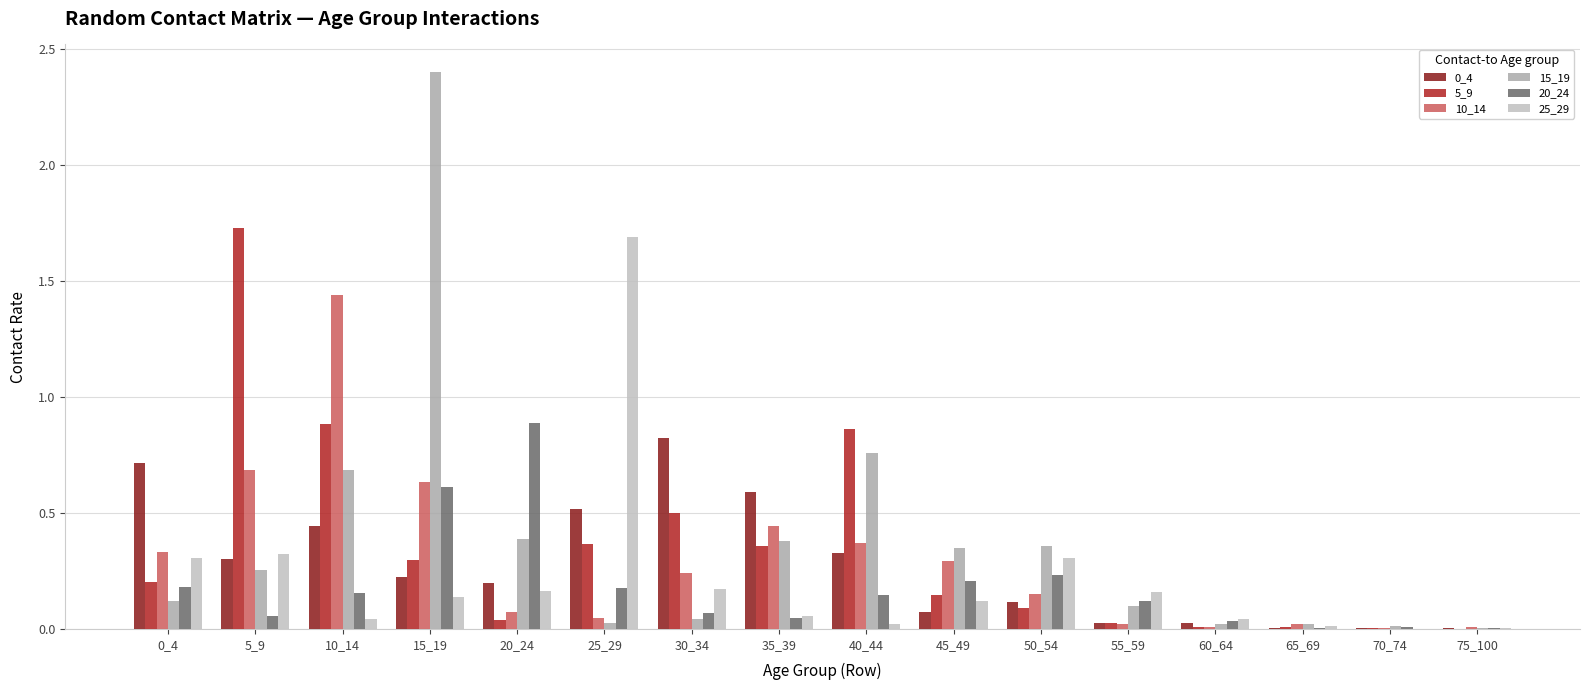

How many series are shown in this chart?

6